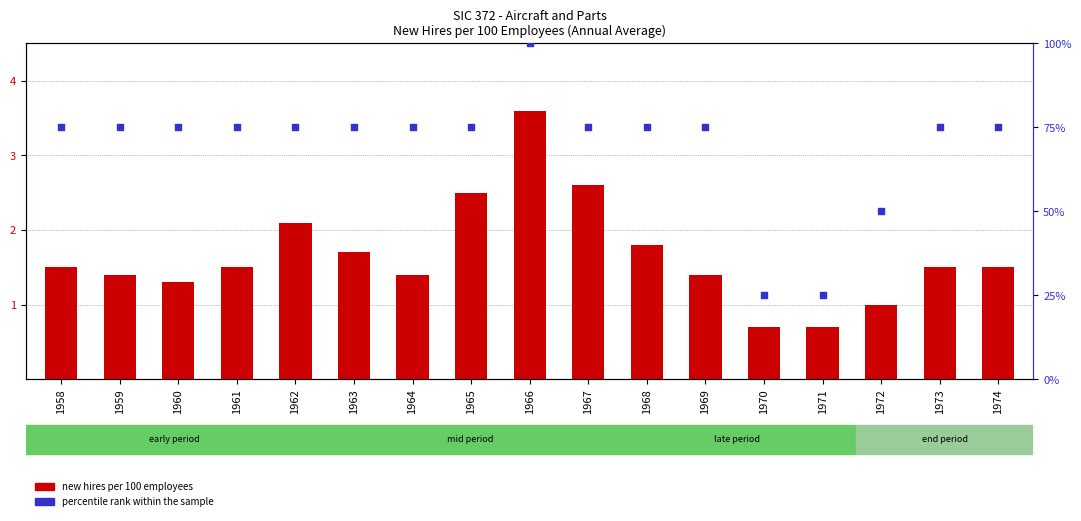

Which series has the largest total across all categories?

percentile rank within the sample